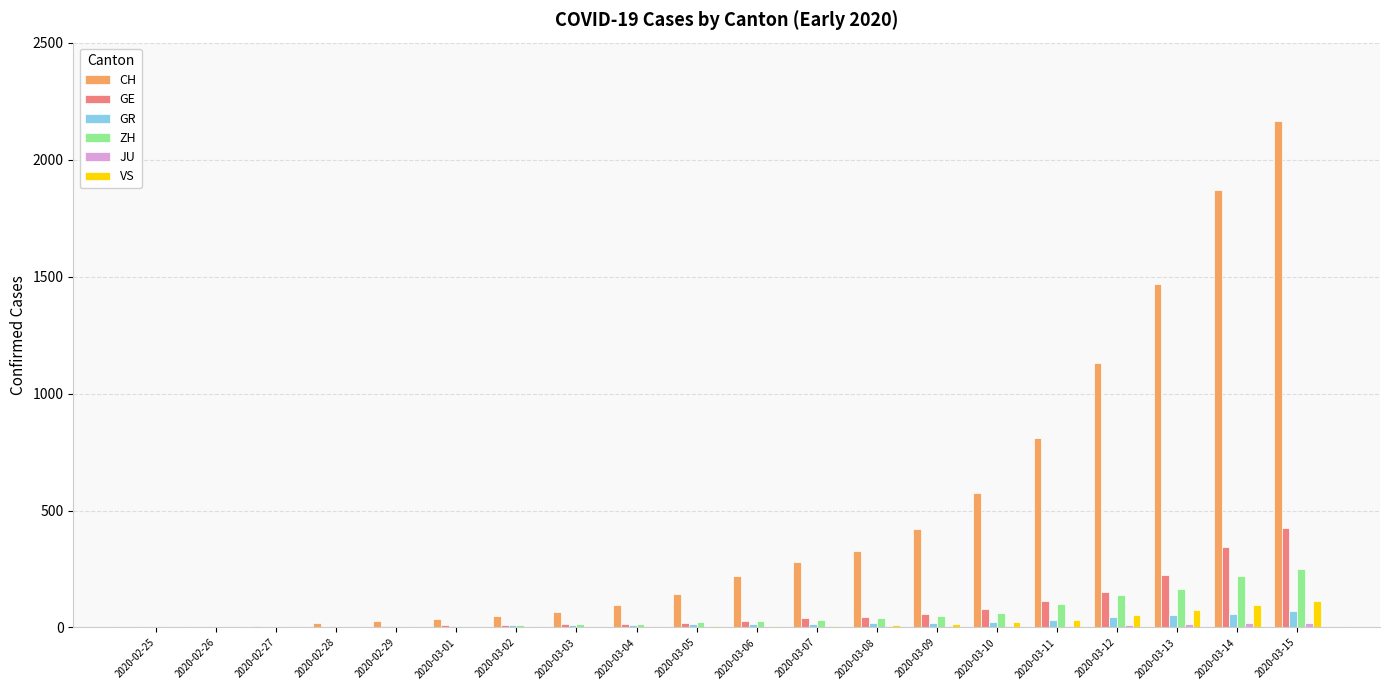

Which category has the highest value in the CH series?

2020-03-15